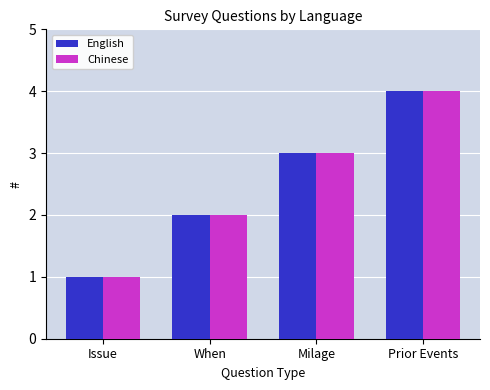

Reading left to right, extract all data points from this chart.

English: Issue=1	When=2	Milage=3	Prior Events=4
Chinese: Issue=1	When=2	Milage=3	Prior Events=4